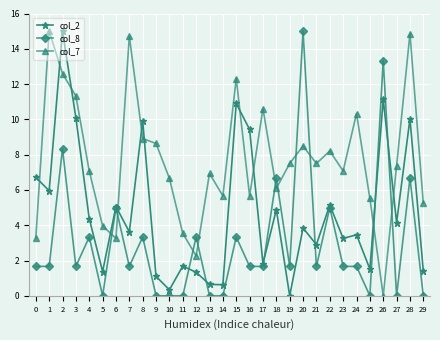

Which series changed the most between 5 and 23?

col_7